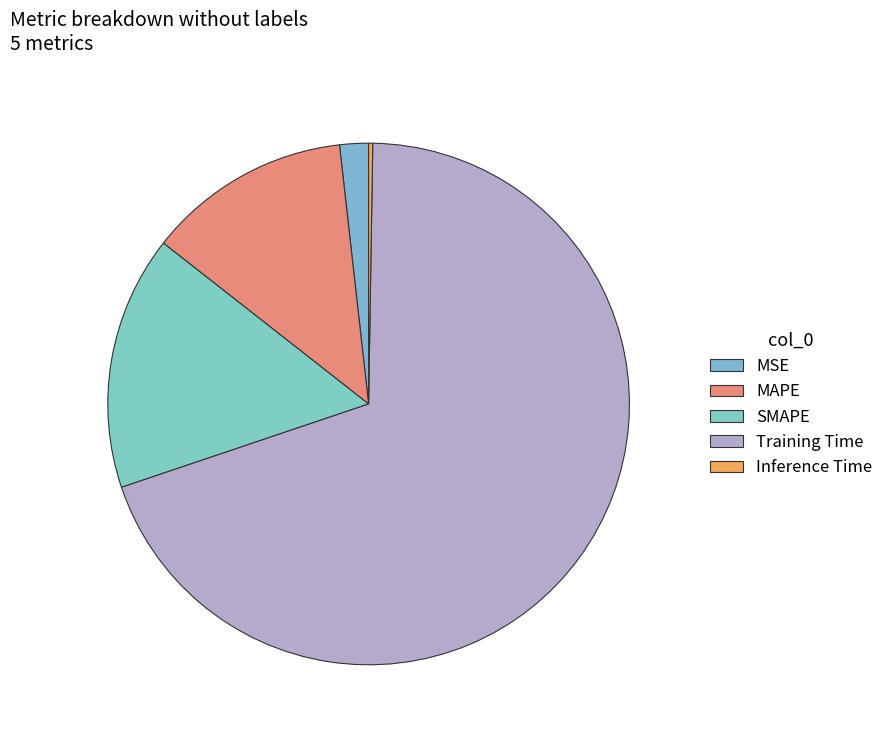

Which category accounts for the majority?

Training Time